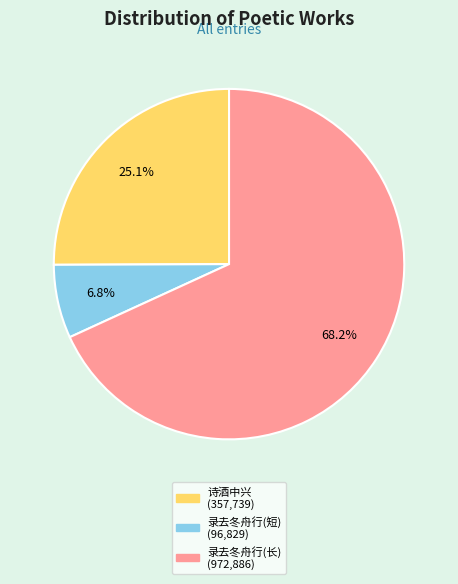

Is there a majority slice in this chart?

Yes